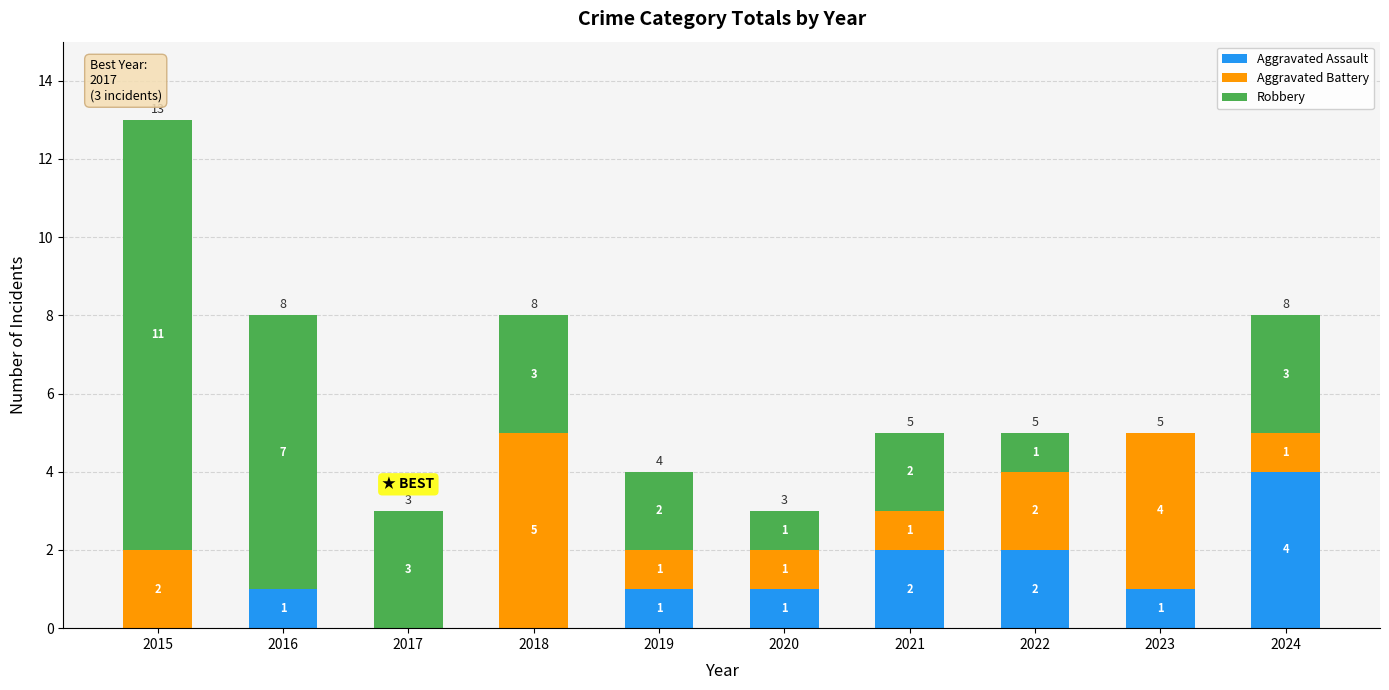

What is the total value across all series at 2023?

5